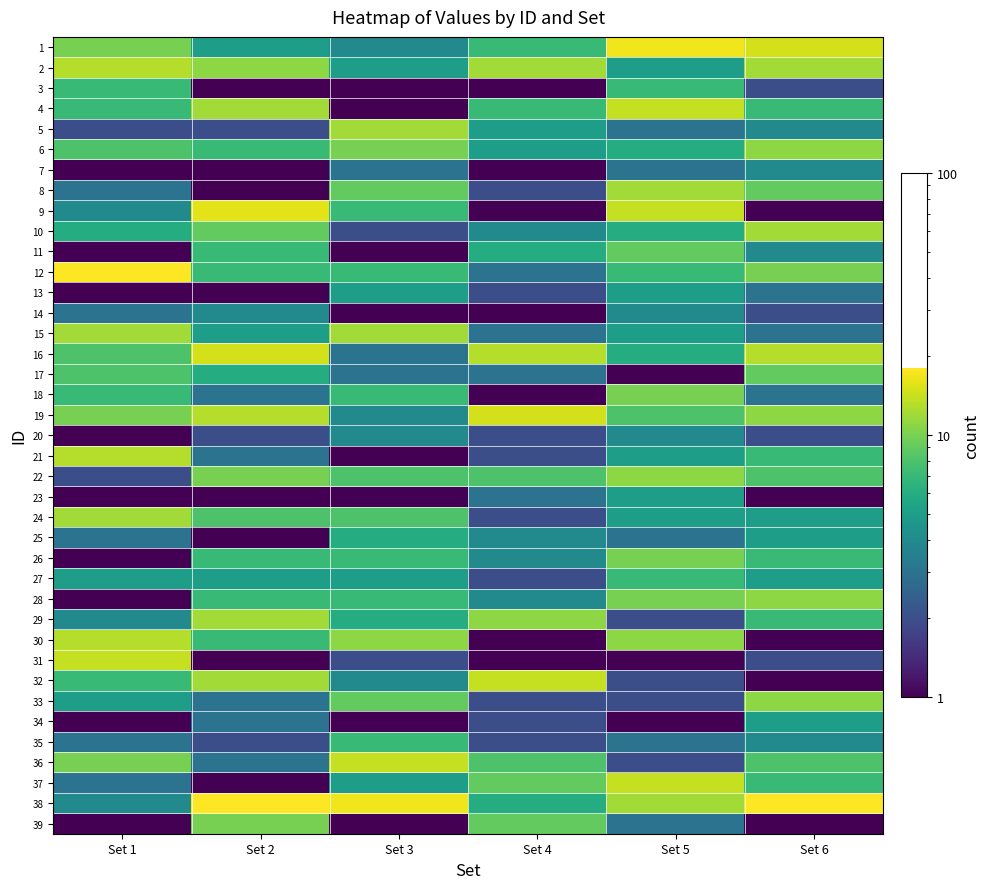

How many distinct data groups are displayed?

39